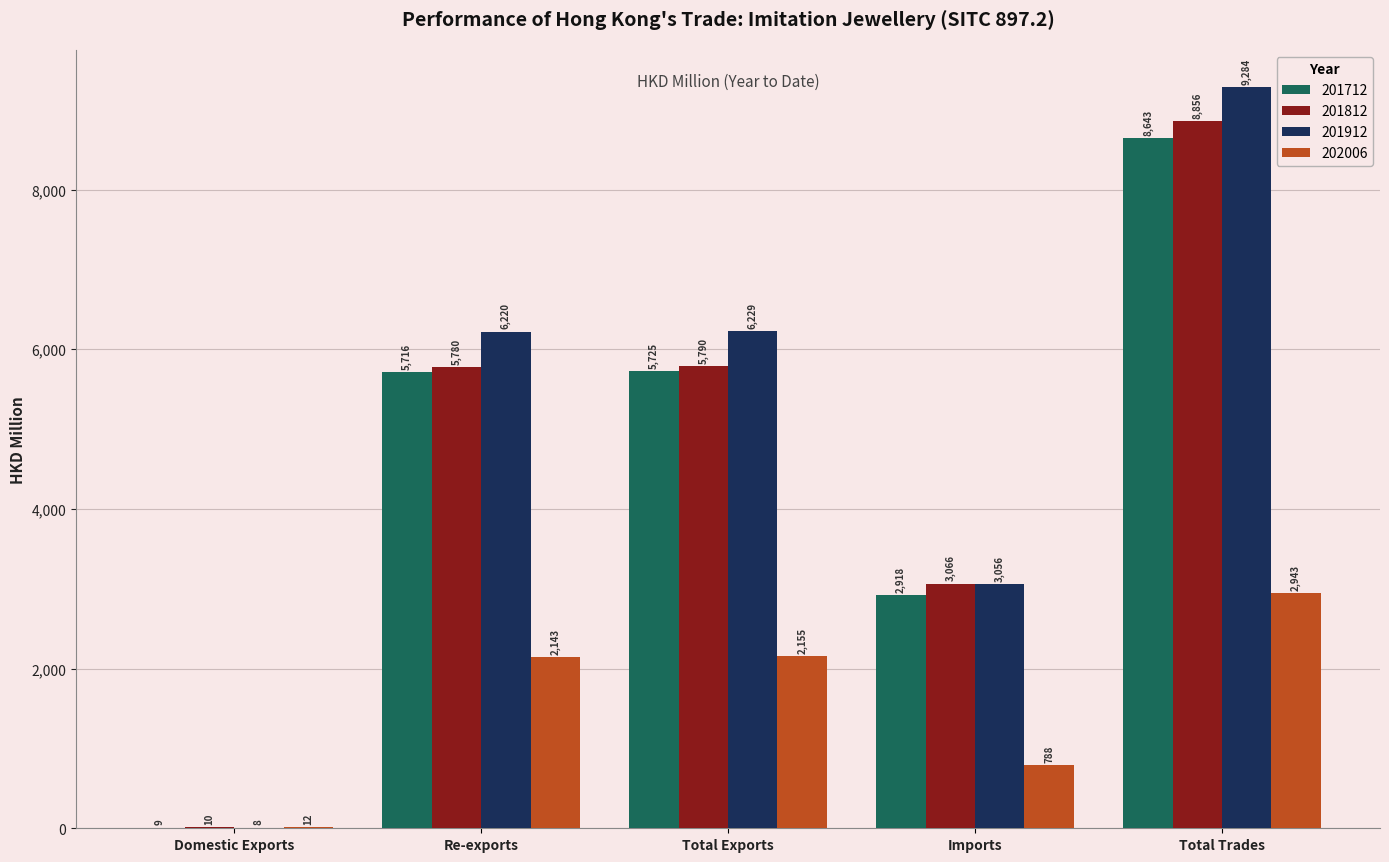

Which series has the largest total across all categories?

201912